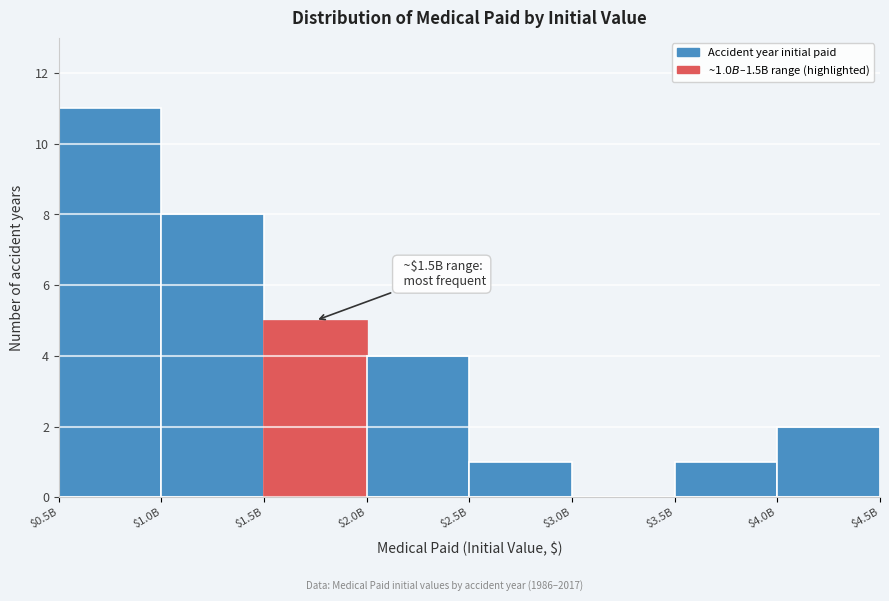

The chart shows a value of 11 at $0.5B. True or false?

True